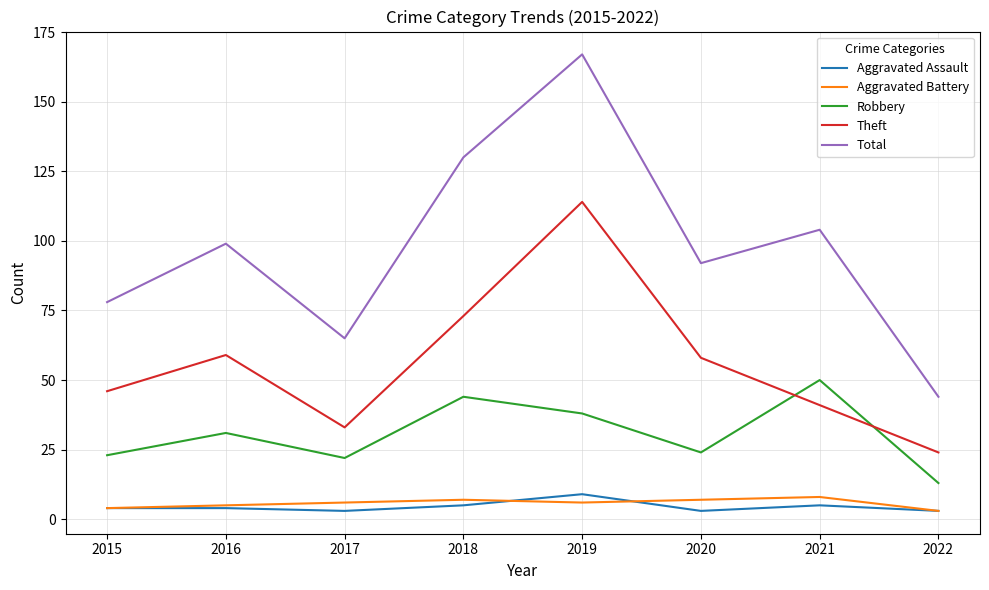

Reading left to right, list all the values displayed in this chart.

Aggravated Assault: 2015=4	2016=4	2017=3	2018=5	2019=9	2020=3	2021=5	2022=3
Aggravated Battery: 2015=4	2016=5	2017=6	2018=7	2019=6	2020=7	2021=8	2022=3
Robbery: 2015=23	2016=31	2017=22	2018=44	2019=38	2020=24	2021=50	2022=13
Theft: 2015=46	2016=59	2017=33	2018=73	2019=114	2020=58	2021=41	2022=24
Total: 2015=78	2016=99	2017=65	2018=130	2019=167	2020=92	2021=104	2022=44